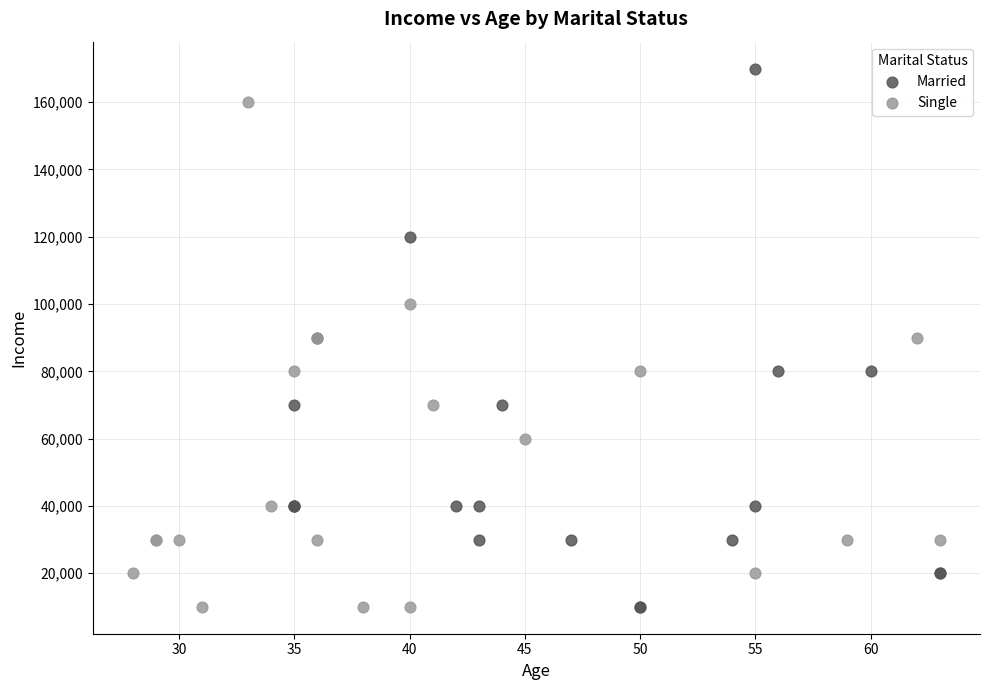

Which series reaches the maximum Y coordinate?

Married